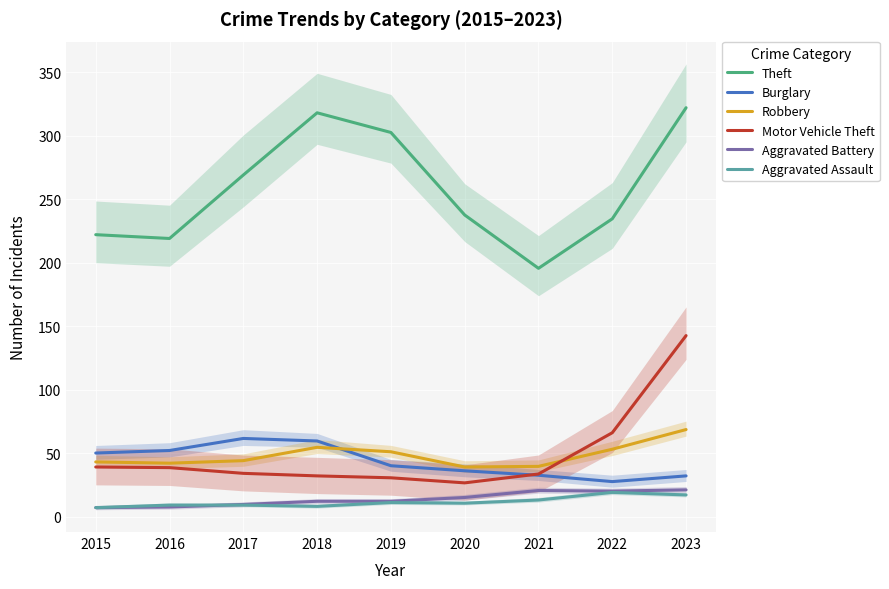

What is the spread (max minus min) of values at 2020?

227.0